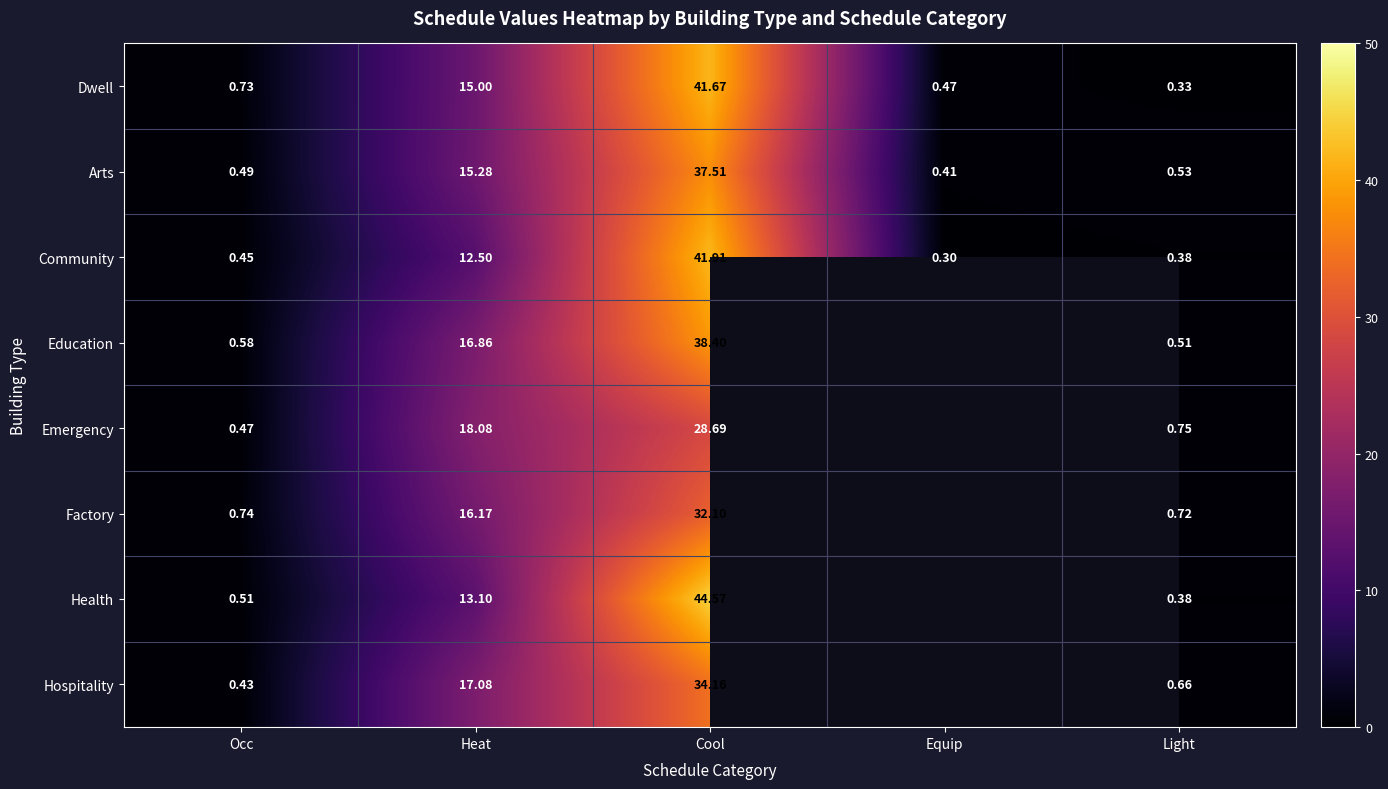

Which series changed the most between Occ and Heat?

Emergency